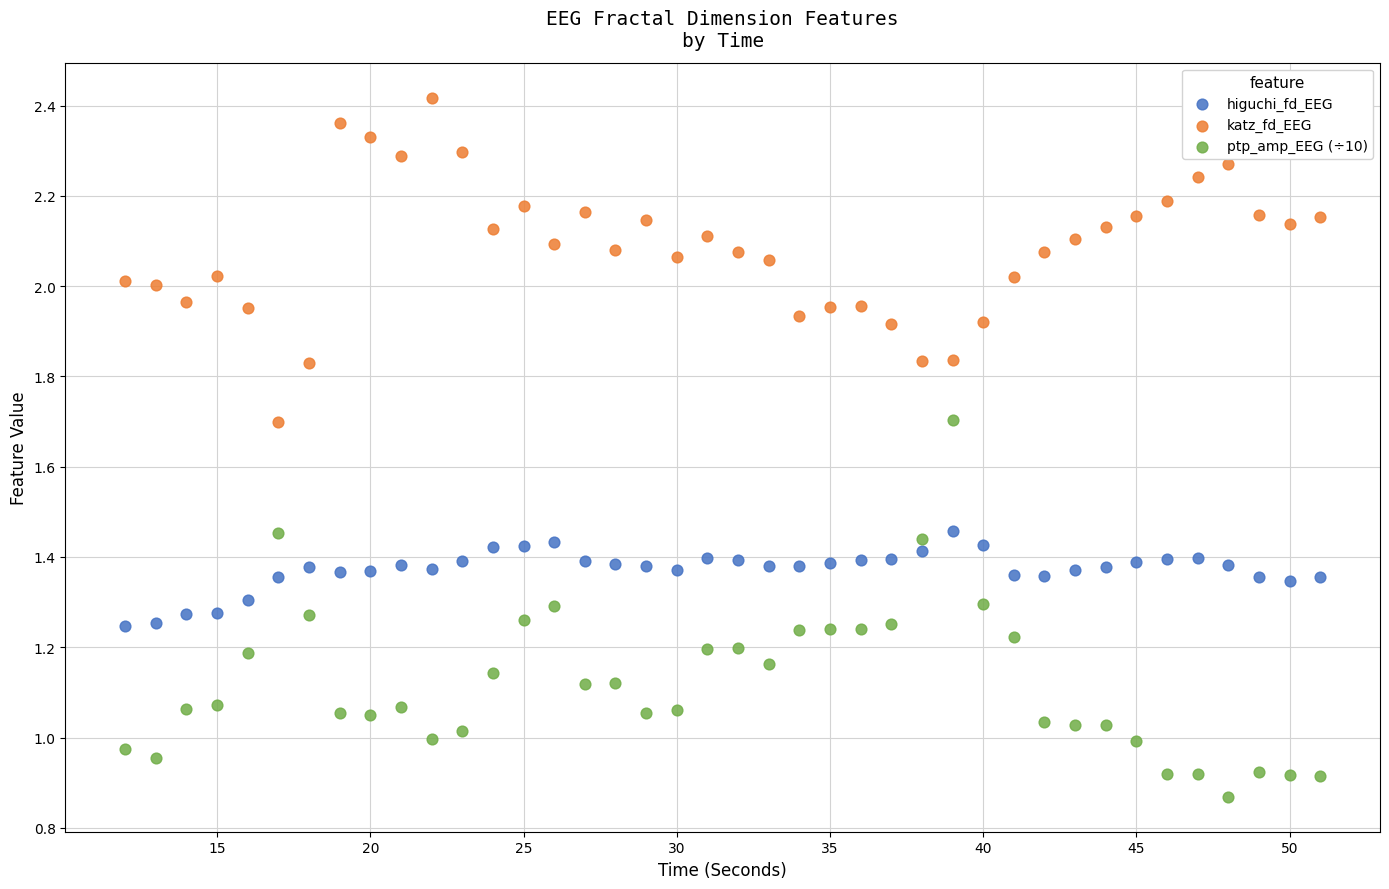

What is the X range (max minus min) for the scatter plot?

39.0